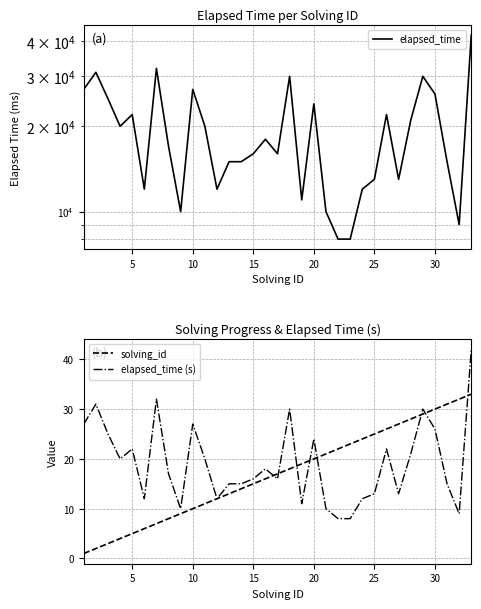

What is the sum of all elapsed_time (s) values?

629